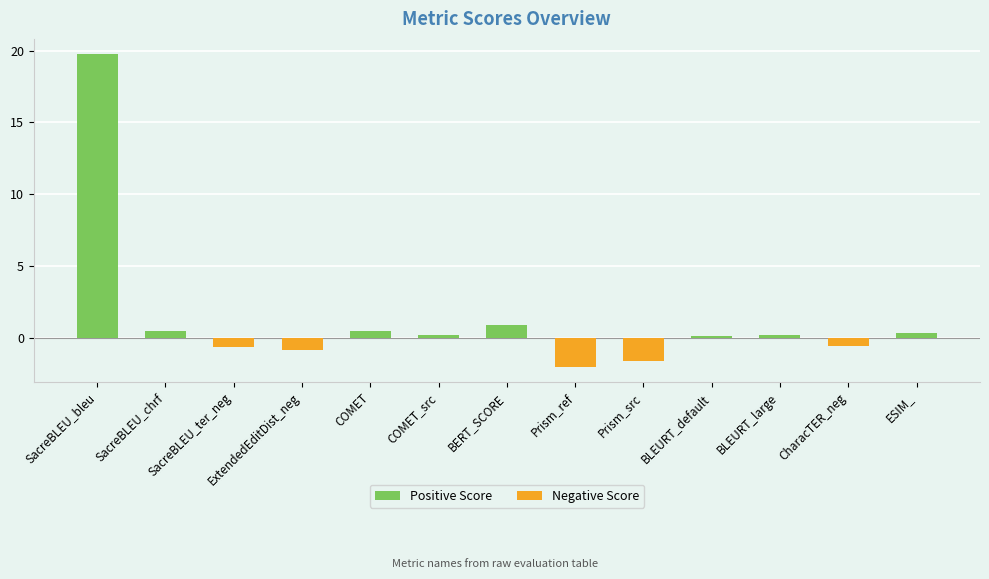

What is the maximum value shown in the chart?

19.7